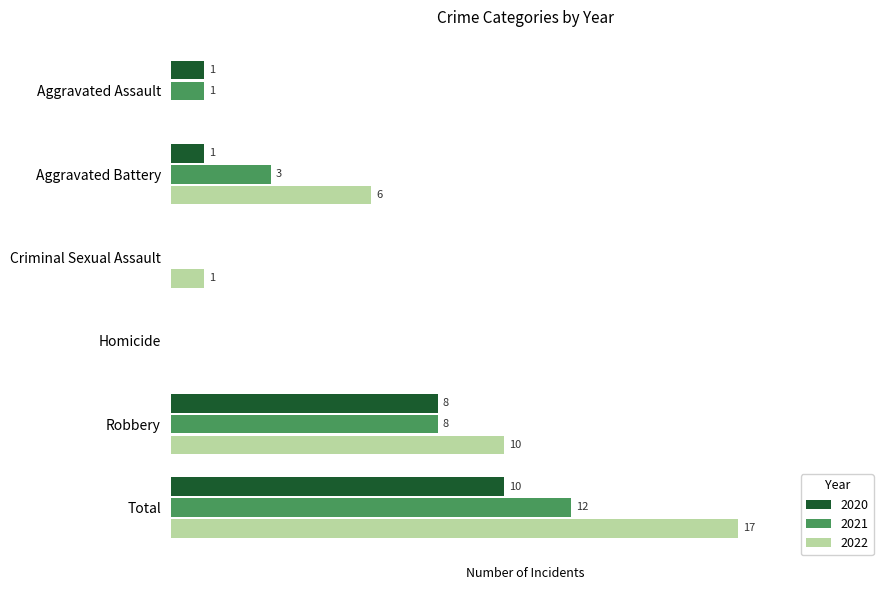

Which category has the highest value across all series?

Total